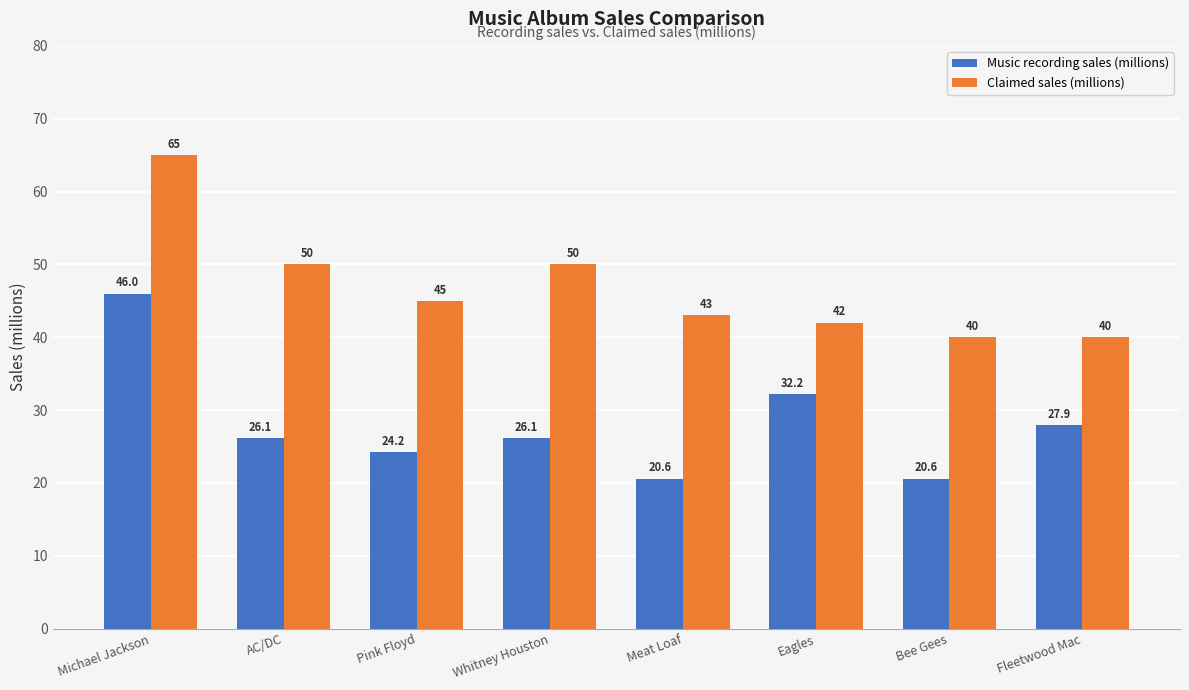

How many data points in Music recording sales (millions) are above 26?

5